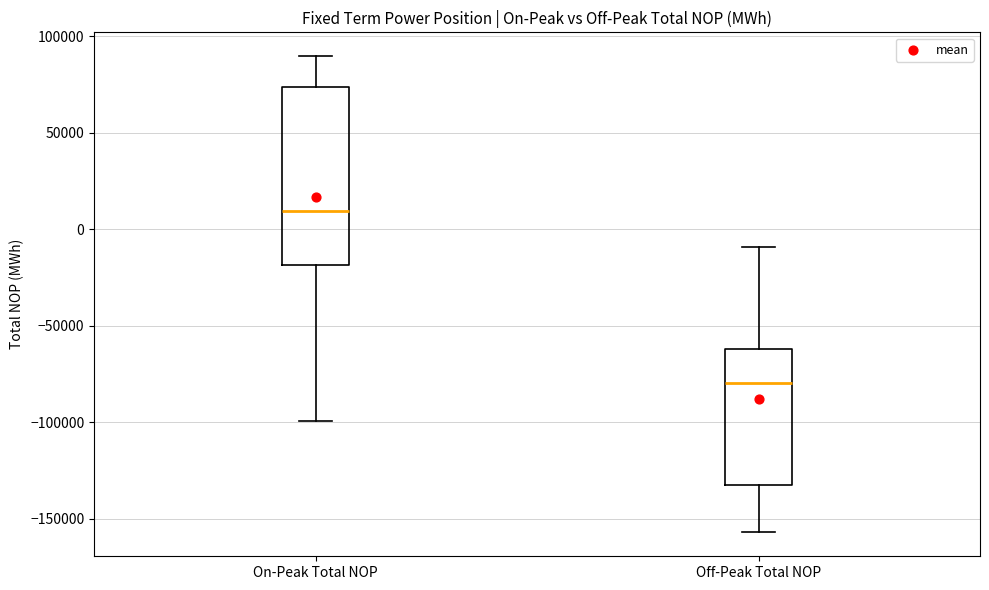

Comparing the boxes themselves (not the whiskers), which one is the tallest?

On-Peak Total NOP